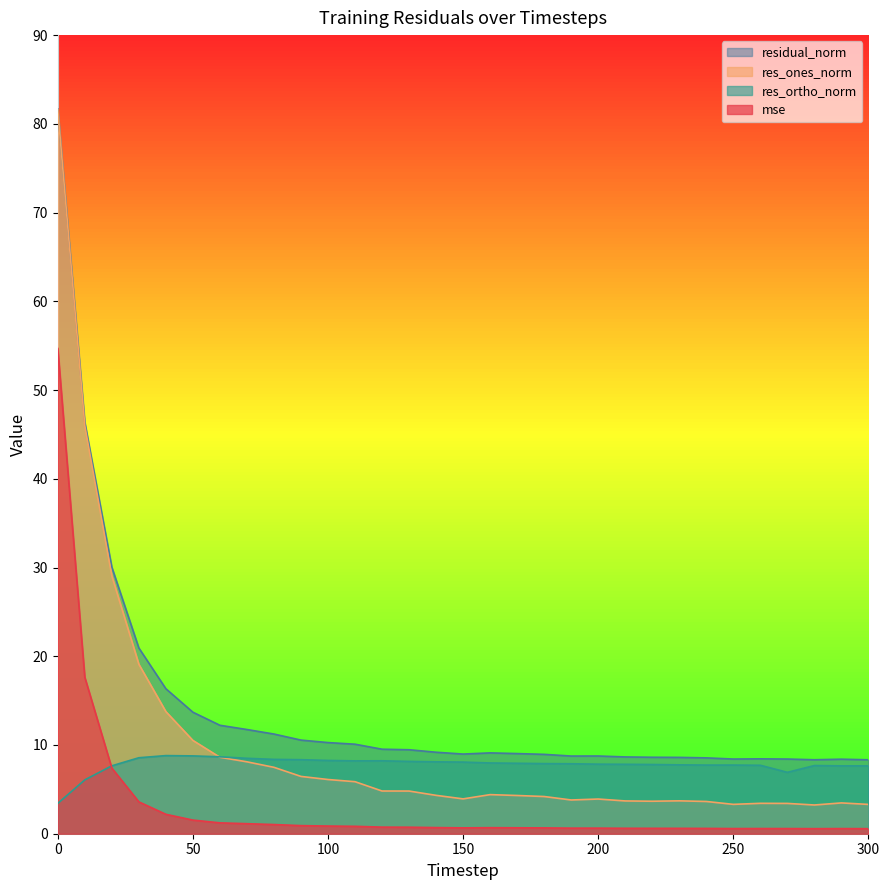

The value of mse at 280 is 0.6. True or false?

True